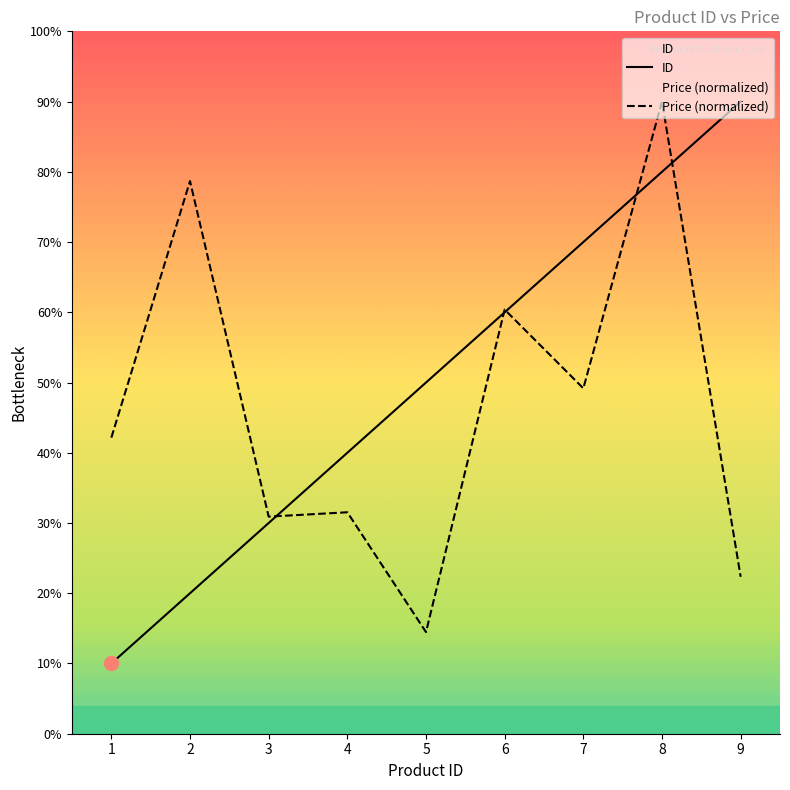

What is the value of the ID point at the 8th from the left?

8.0